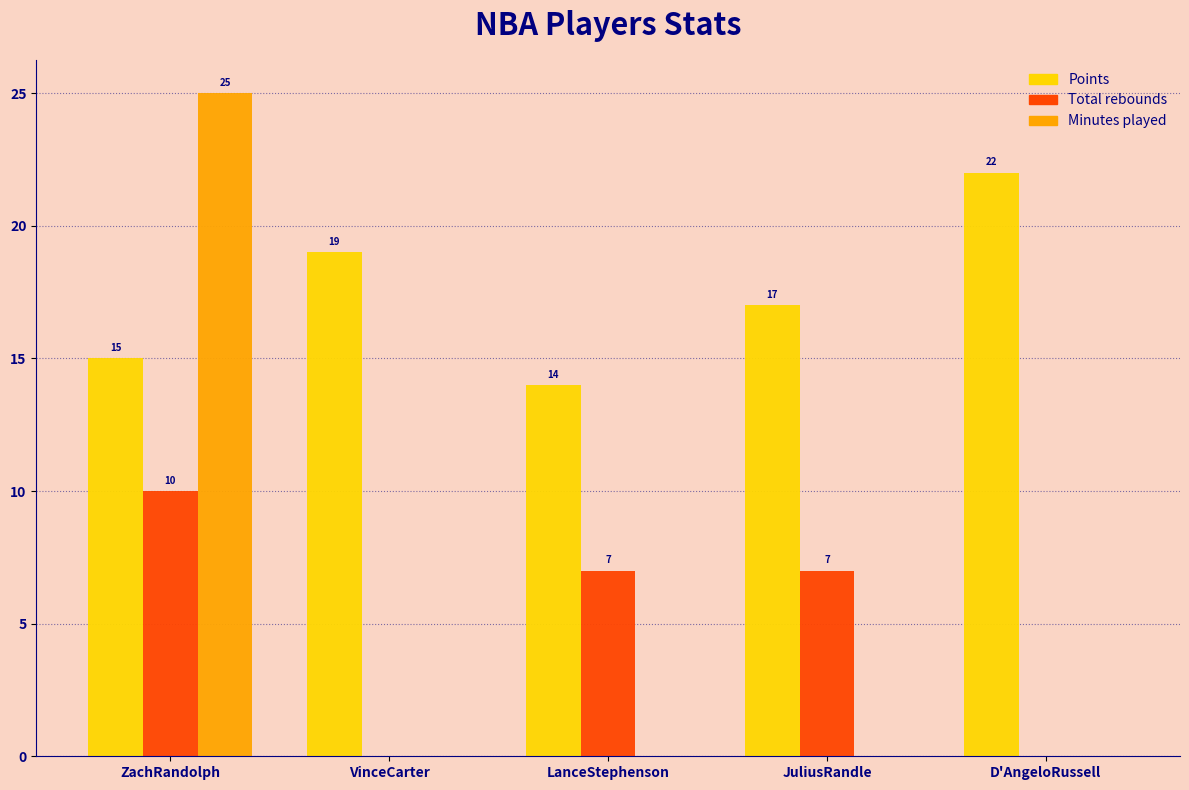

Reading left to right, what are all the values shown in this chart?

Points: ZachRandolph=15	VinceCarter=19	LanceStephenson=14	JuliusRandle=17	D'AngeloRussell=22
Total rebounds: ZachRandolph=10	VinceCarter=0	LanceStephenson=7	JuliusRandle=7	D'AngeloRussell=0
Minutes played: ZachRandolph=25	VinceCarter=0	LanceStephenson=0	JuliusRandle=0	D'AngeloRussell=0